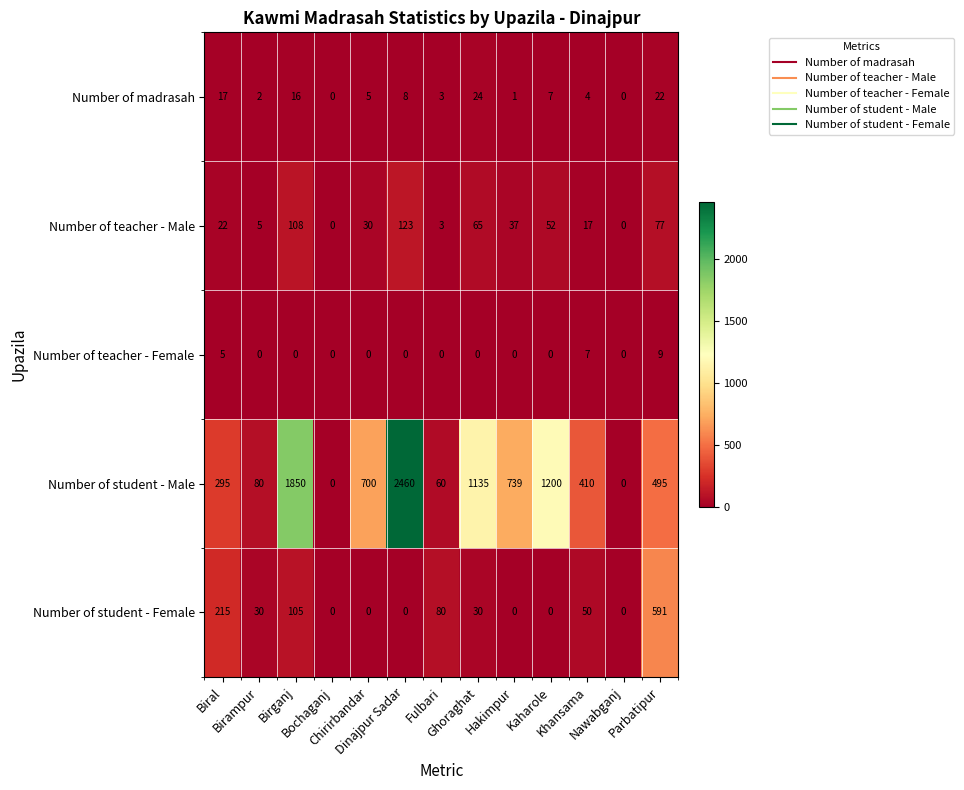

What is the difference between the maximum and second lowest values in the Number of madrasah series?

24